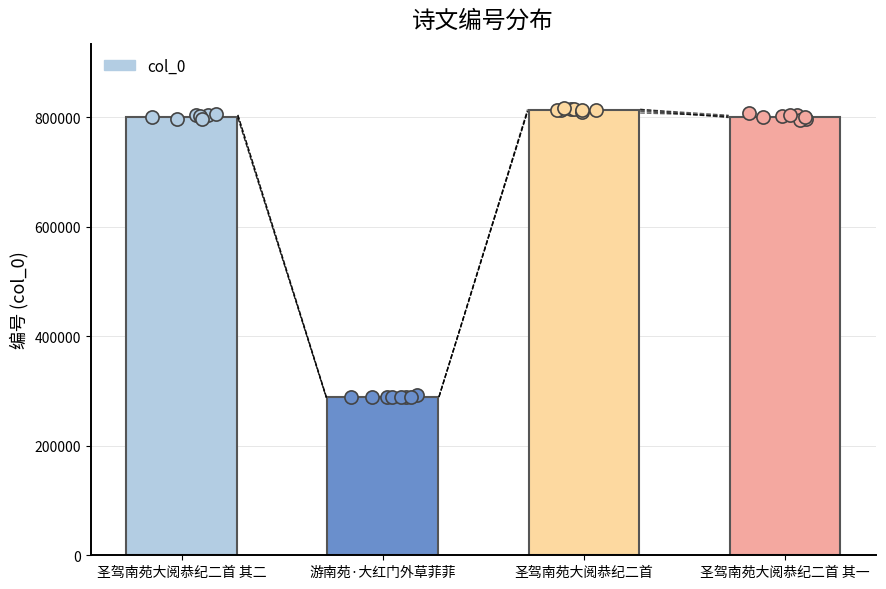

Approximately how many times larger is the value at 圣驾南苑大阅恭纪二首 compared to 圣驾南苑大阅恭纪二首 其二?

1.0